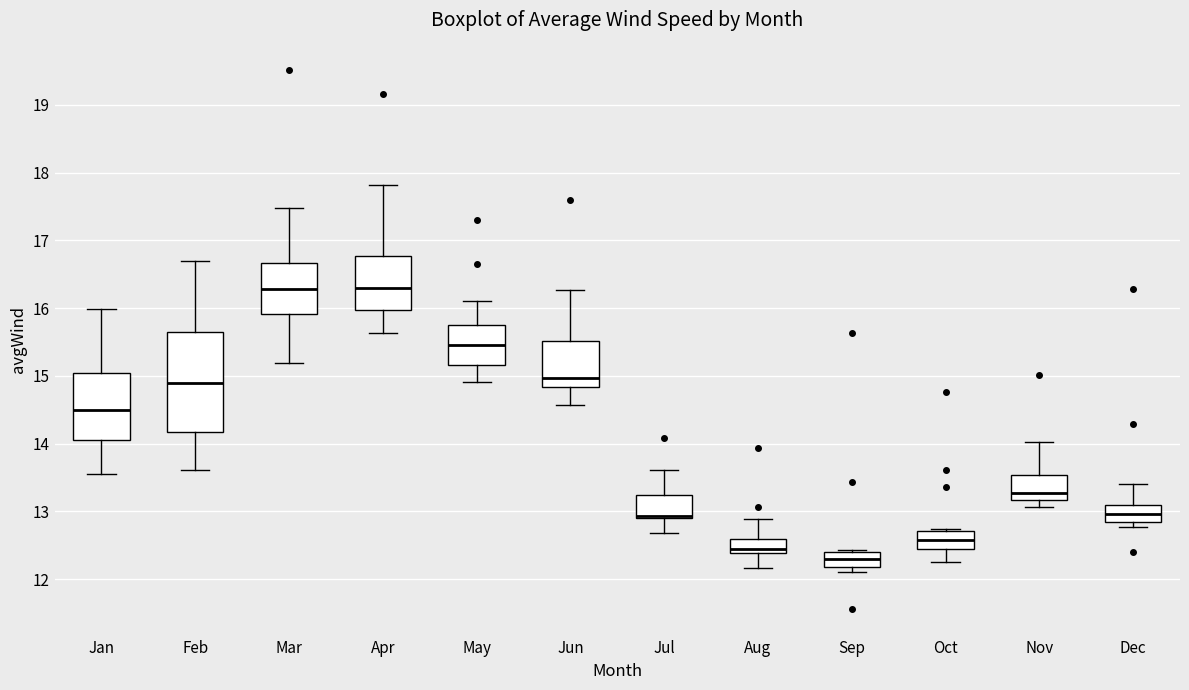

Which box is the tallest, from its lower edge to its upper edge?

Feb